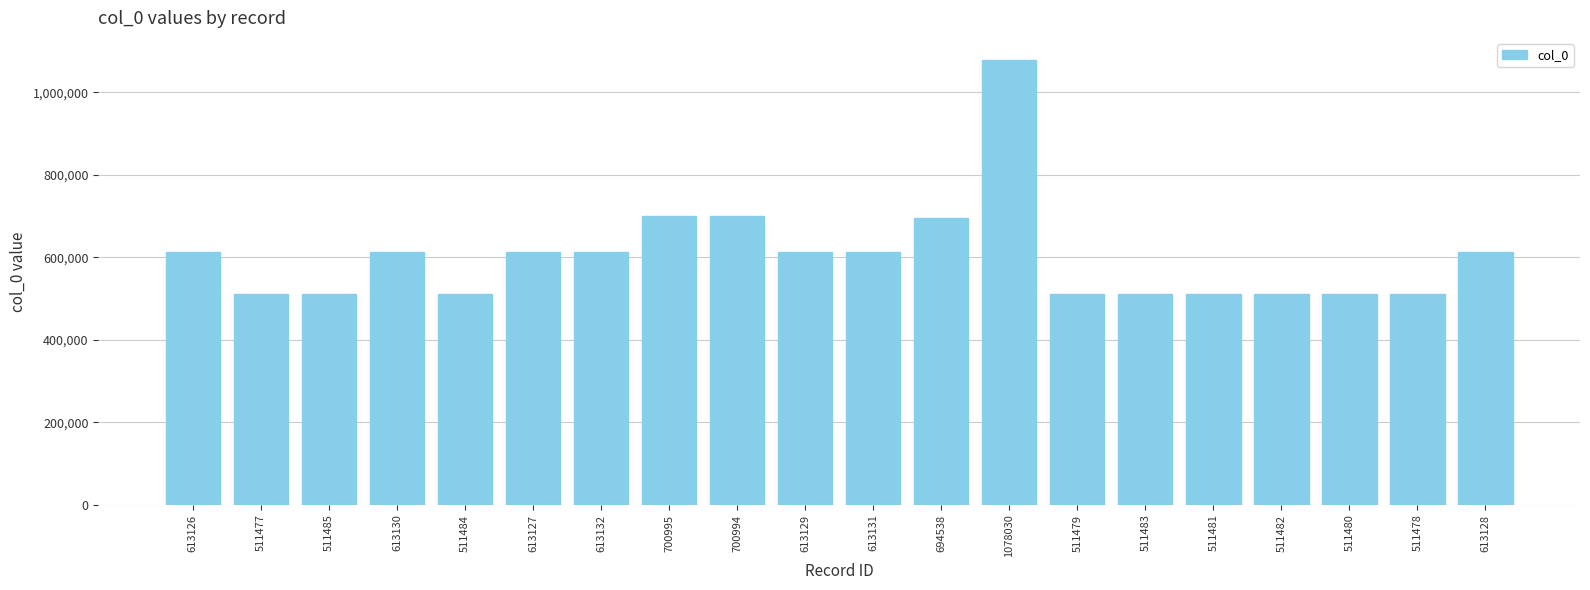

The chart shows a value of 328039 at 613129. True or false?

False